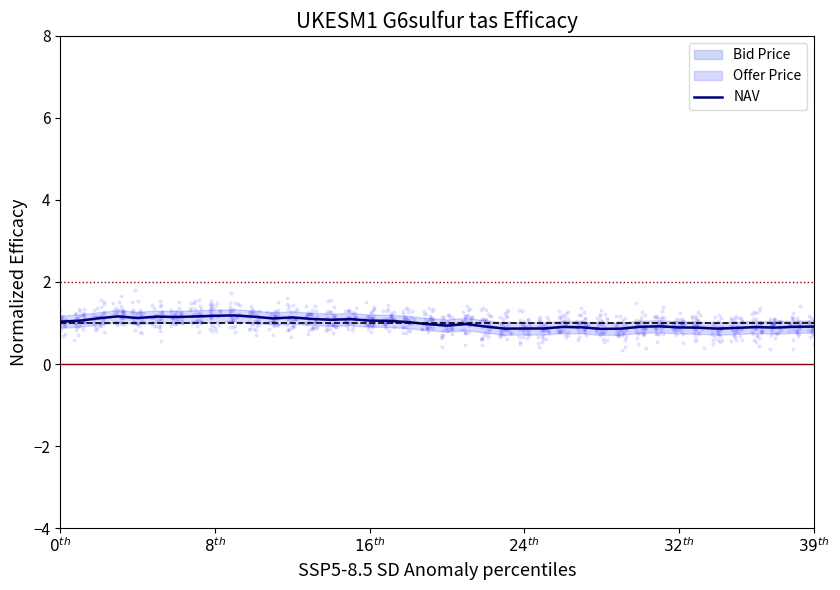

Approximately how many times larger is the value at 11 compared to $16^{th}$?

1.0